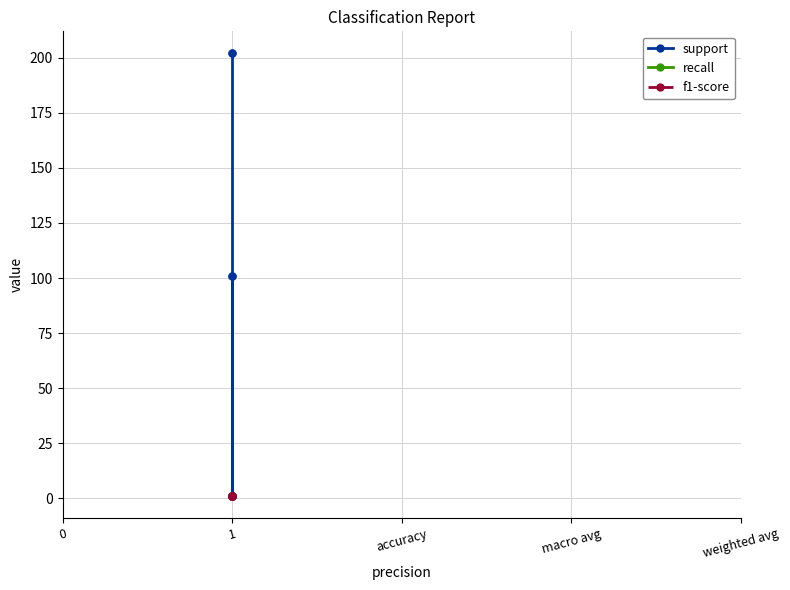

How many data points does each series have?

5